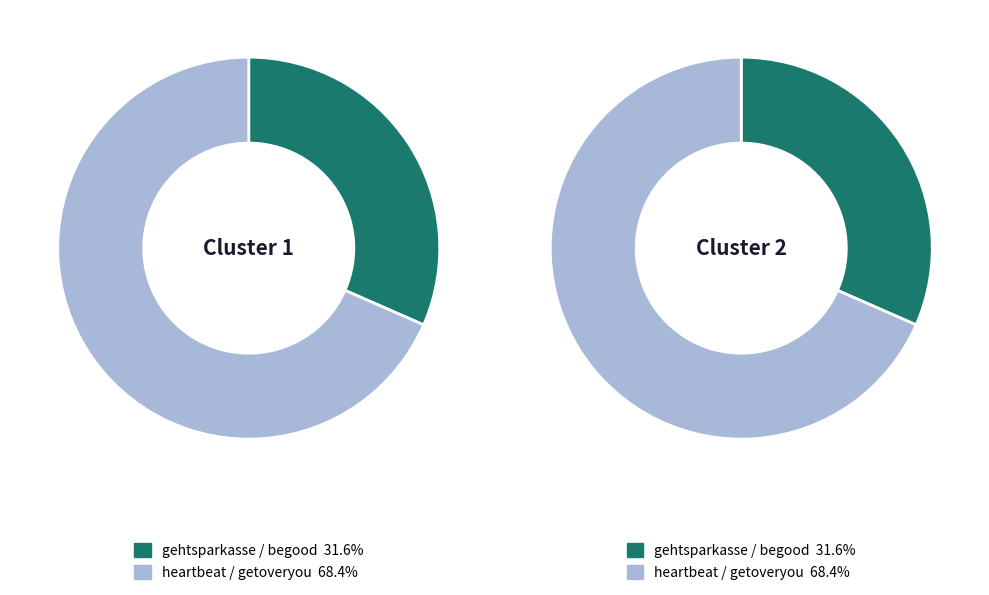

To the nearest percent, what portion does heartbeat / getoveryou represent?

68%